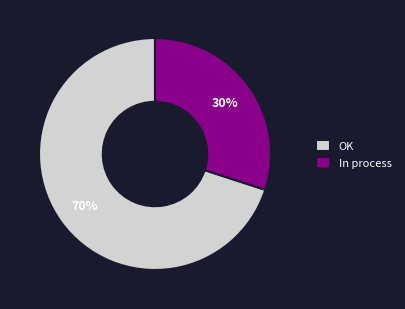

To the nearest percent, what percentage of the pie is OK?

70%